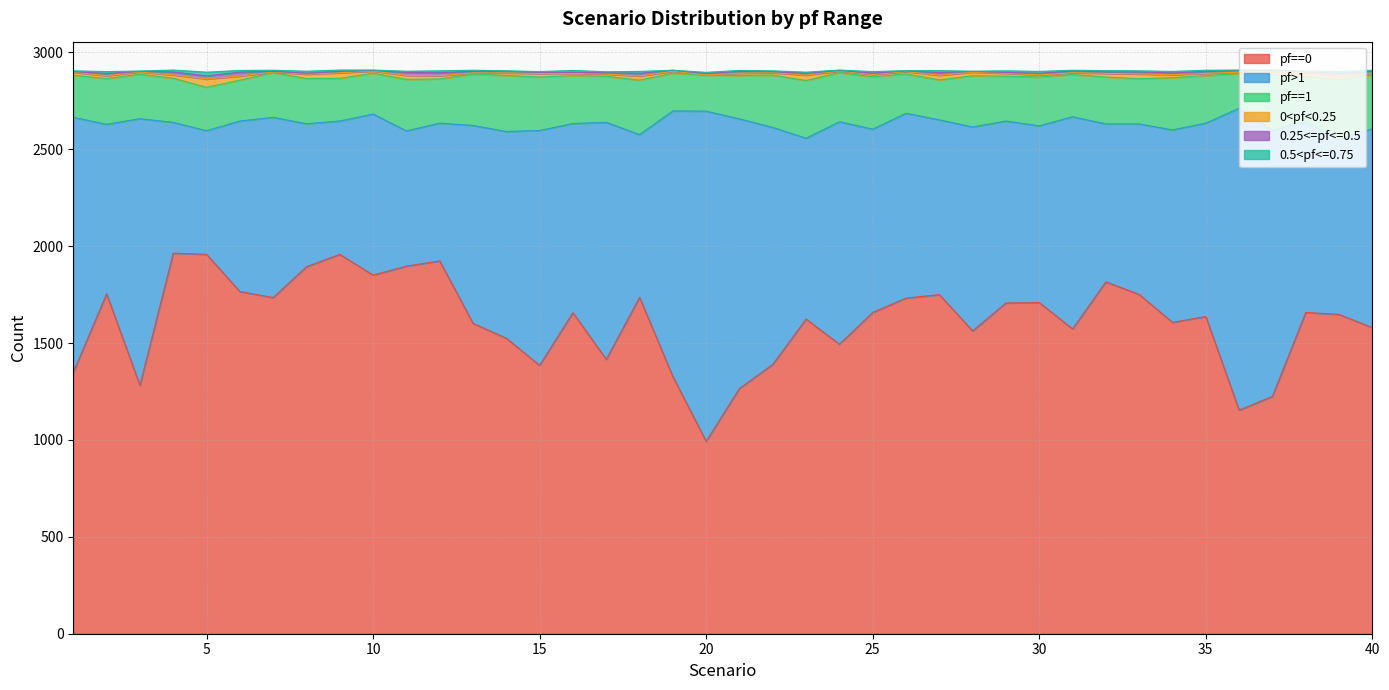

What value does the 0<pf<0.25 series have at 13, to the nearest 10?

10